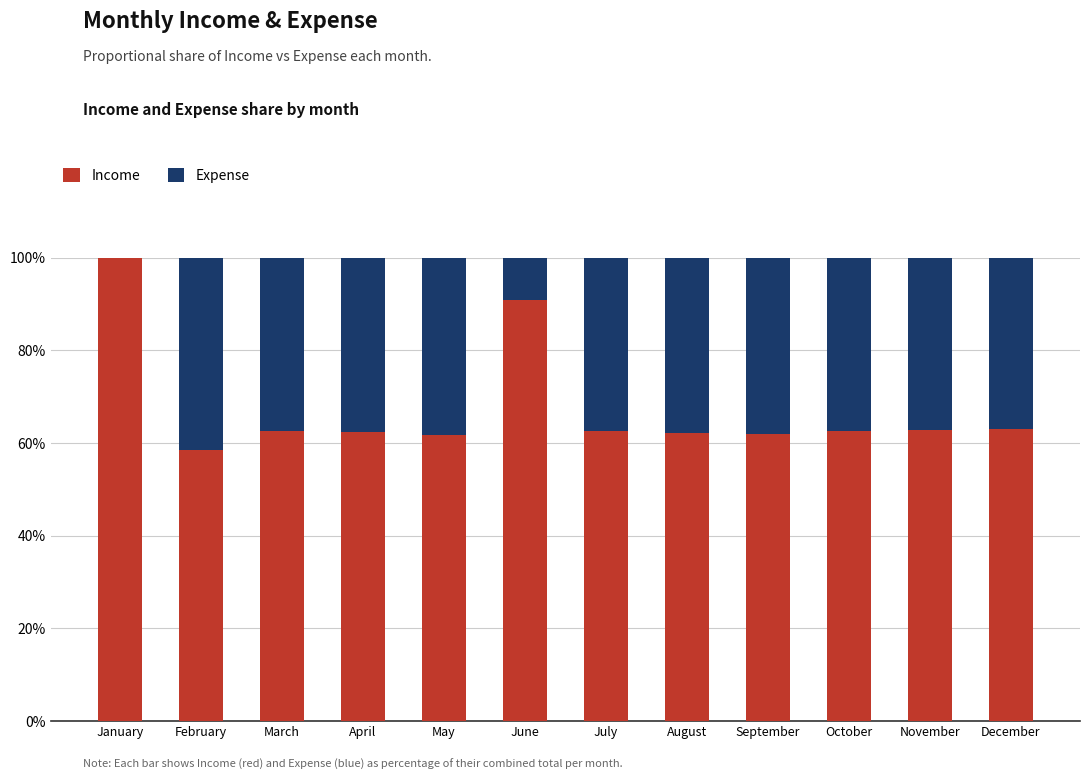

Which category has the highest value in the Income series?

January